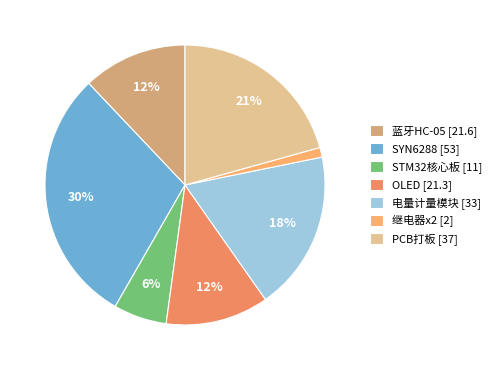

To the nearest percent, what is the combined percentage of OLED and SYN6288?

42%